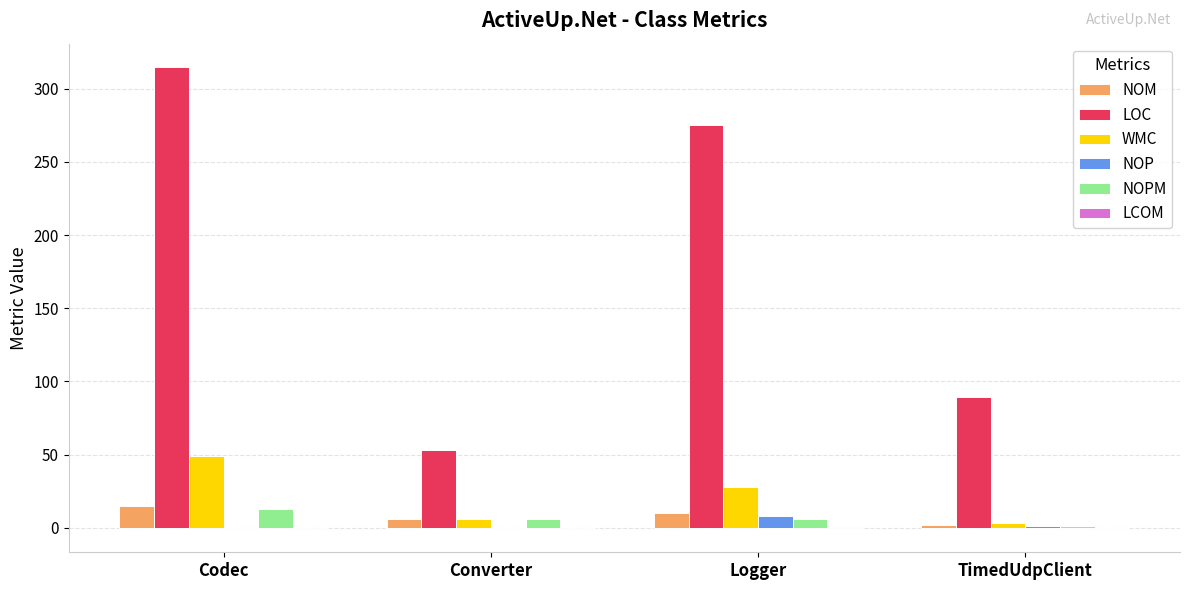

How many groups of bars are there?

4